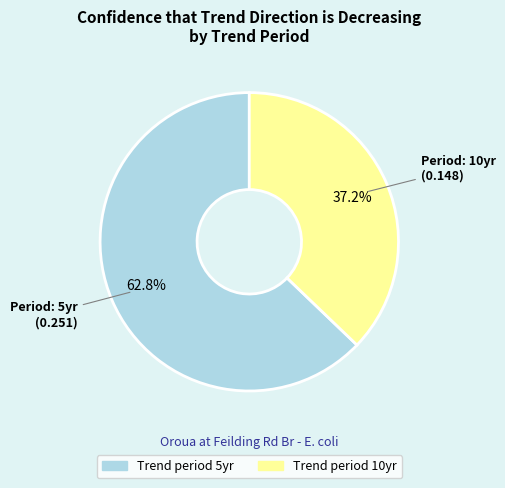

Is there a majority slice in this chart?

Yes